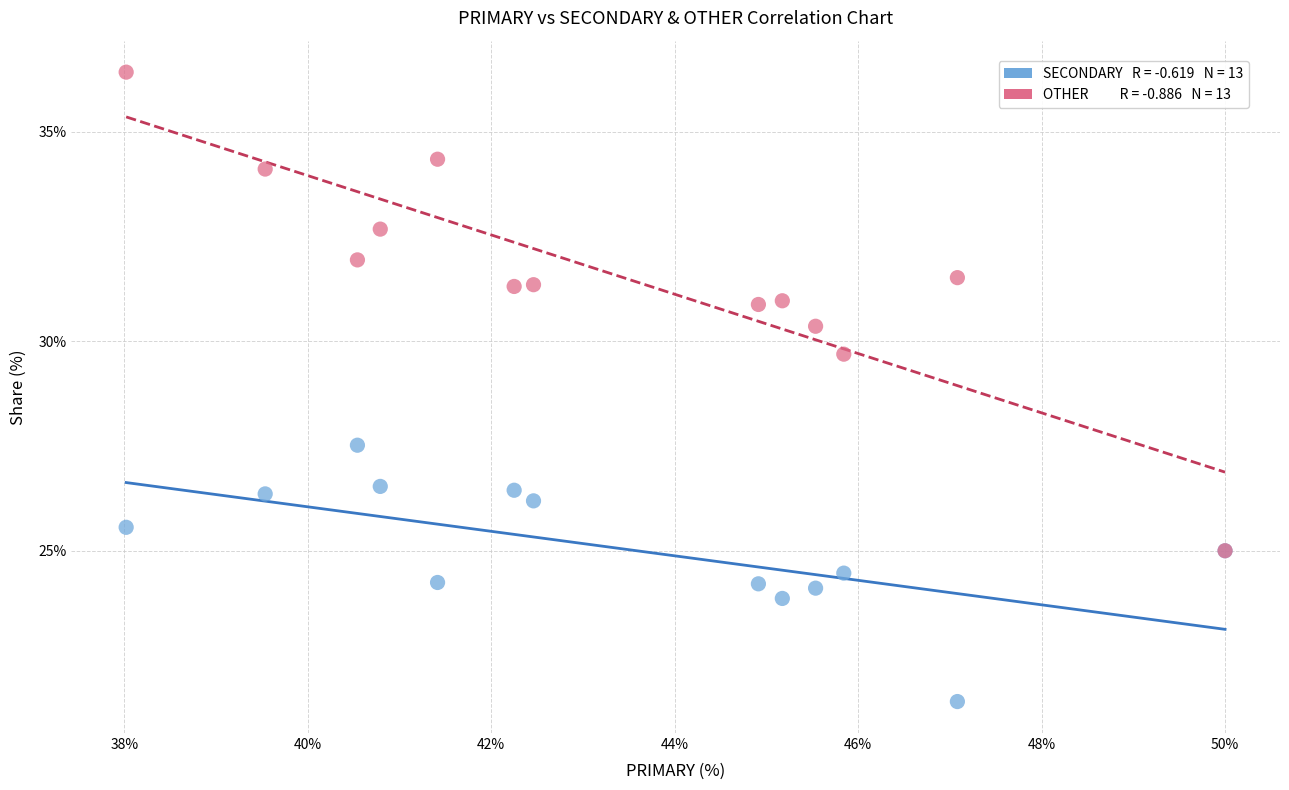

Across all series, what Y value is closest to 28?

27.5